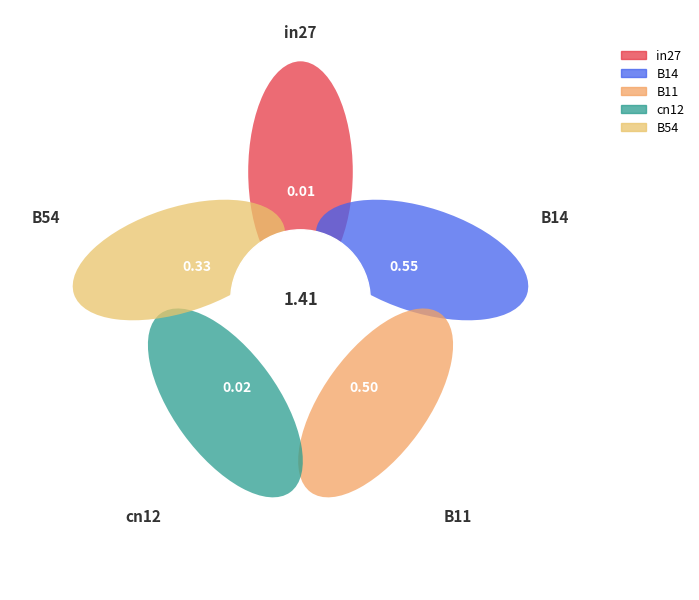

What is the total percentage of B14 and B54?

62.5%